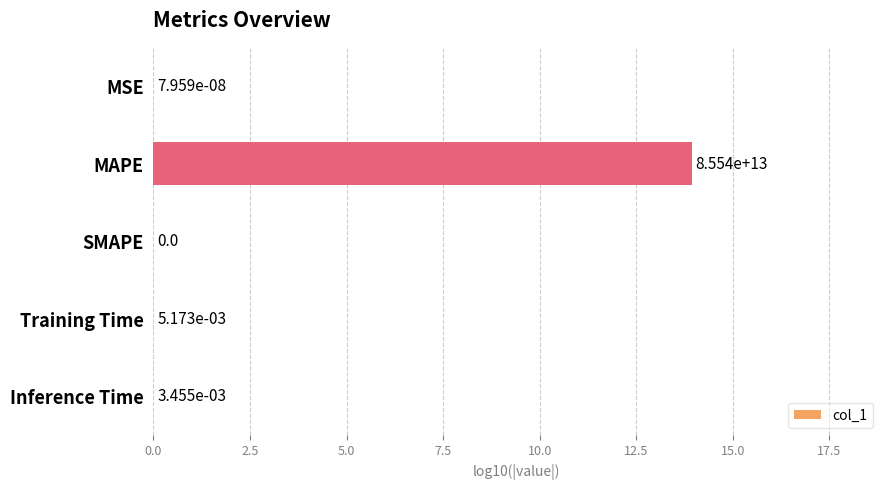

Is it true that the value at SMAPE is 0.0?

True